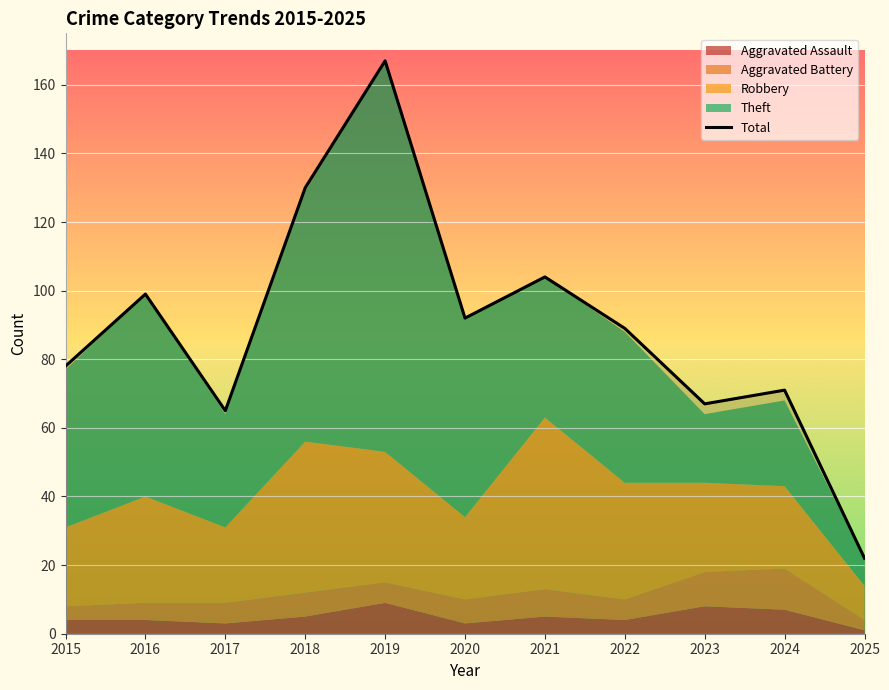

True or false: the data shows 168 at 2016.

False